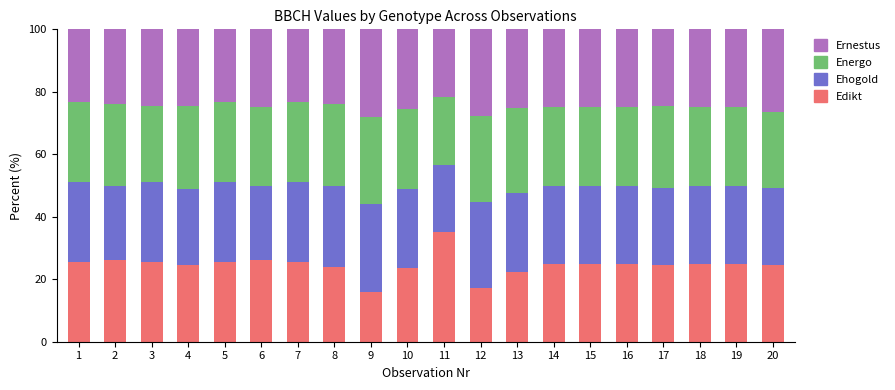

Count the number of categories in the chart.

20